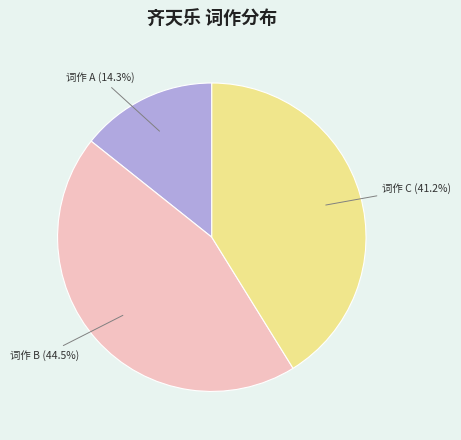

Combined, what portion of the pie is 词作 C and 词作 B?

85.7%